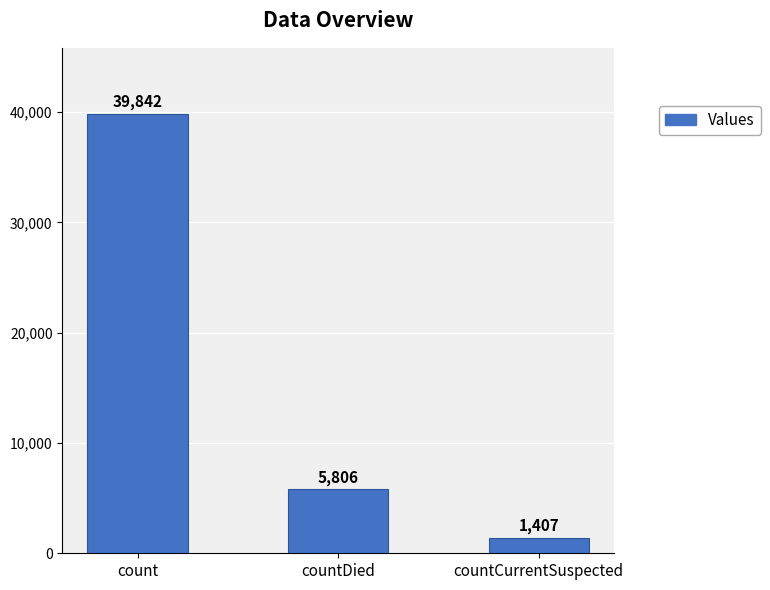

What is the sum of the values at countDied and countCurrentSuspected?

7213